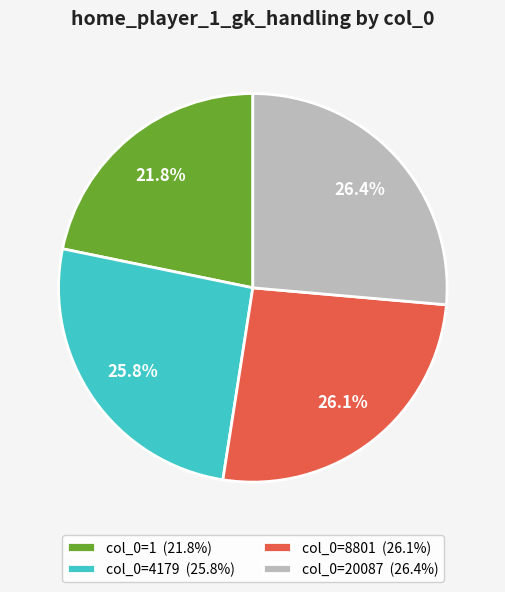

Between col_0=8801 (26.1%) and col_0=1 (21.8%), which is larger?

col_0=8801 (26.1%)